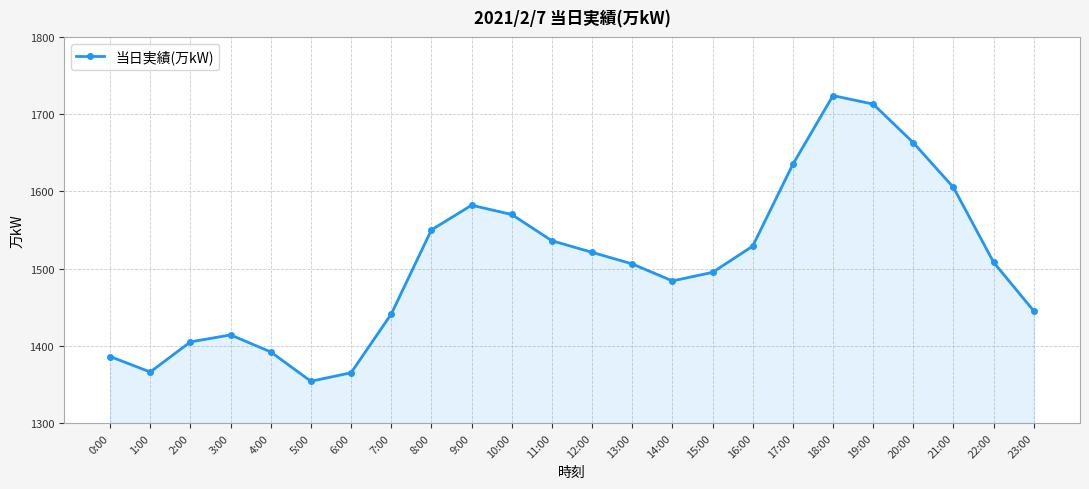

What is the ratio of the value at 0:00 to the value at 21:00?

0.9